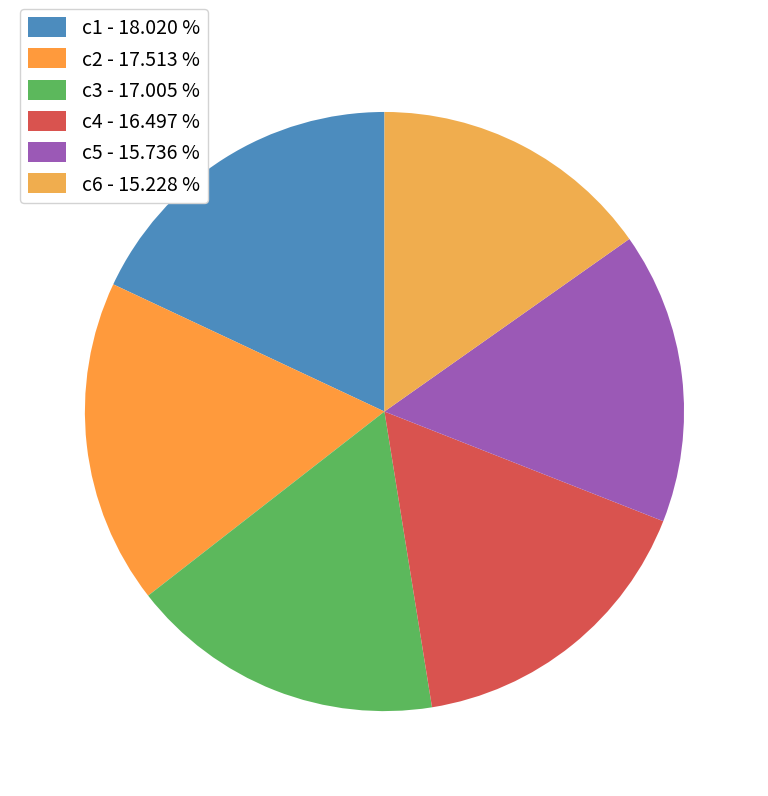

How many slices are in this pie chart?

6